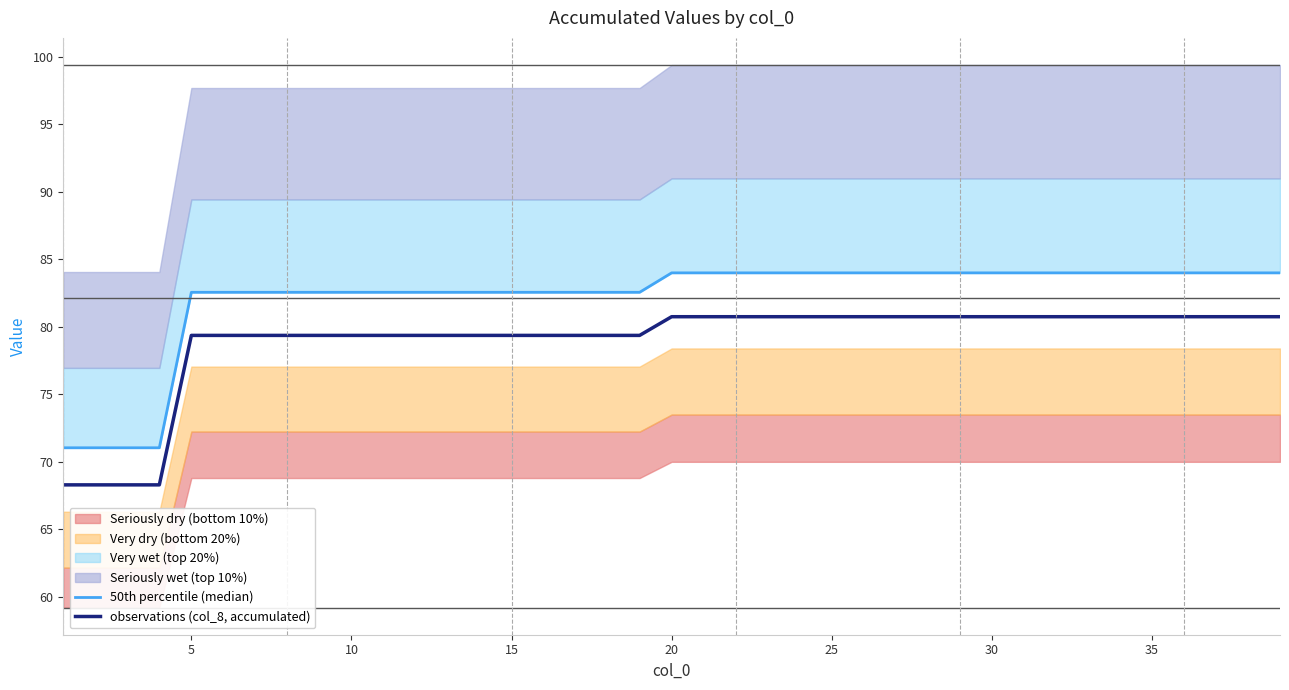

How many categories are shown in the chart?

39